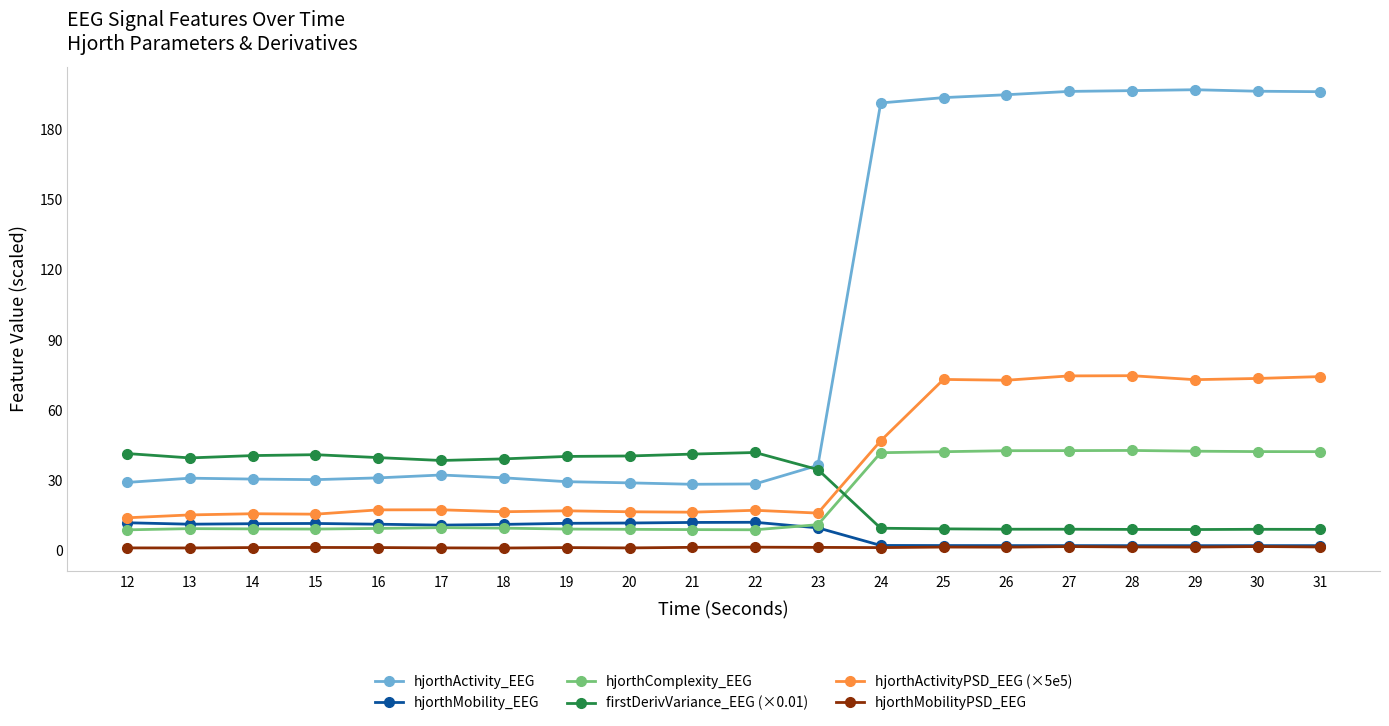

True or false: hjorthMobility_EEG has a value of 12.1 at 21.

True